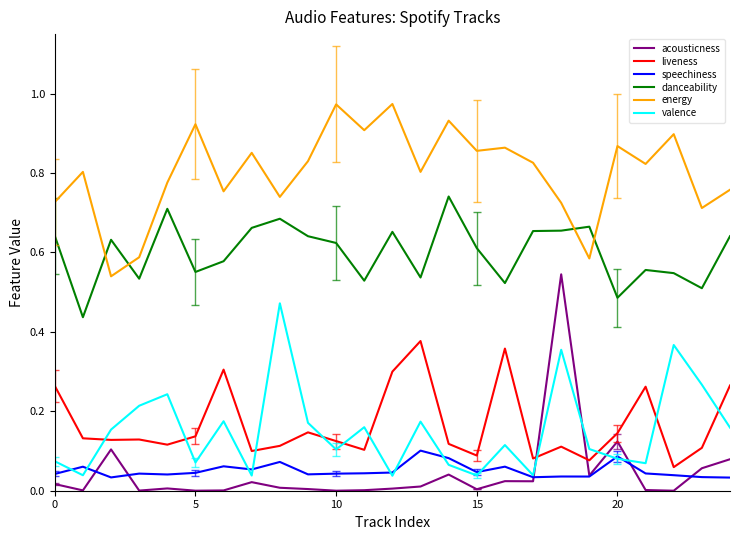

Which series has the largest total across all categories?

energy